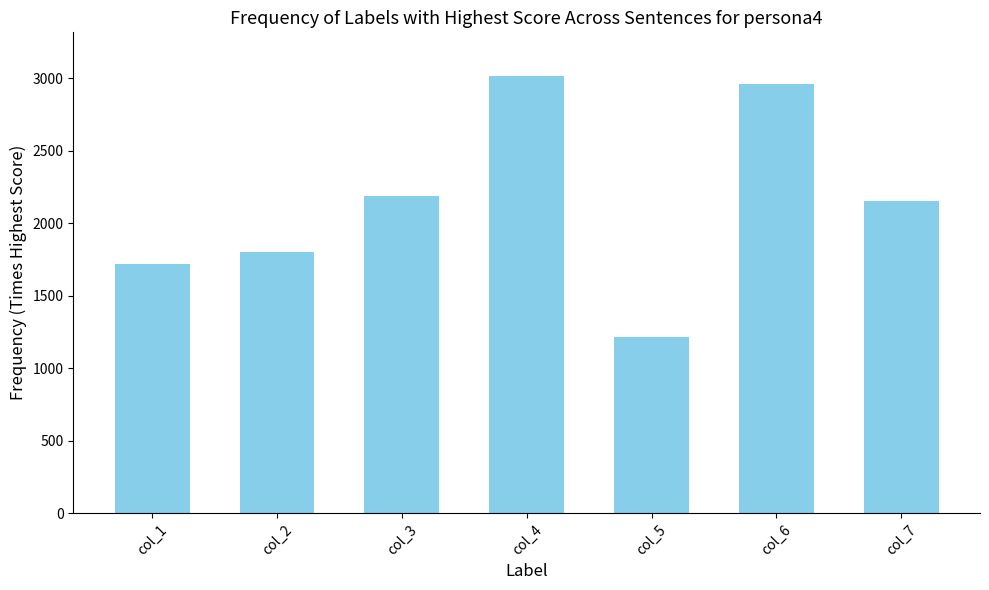

List the labels in order of value, smallest first.

col_5, col_1, col_2, col_7, col_3, col_6, col_4